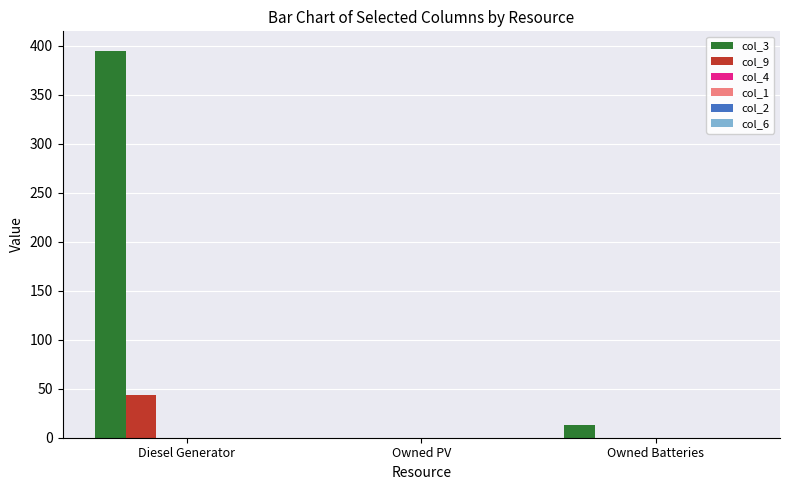

What is the sum of all col_9 values?

44.0